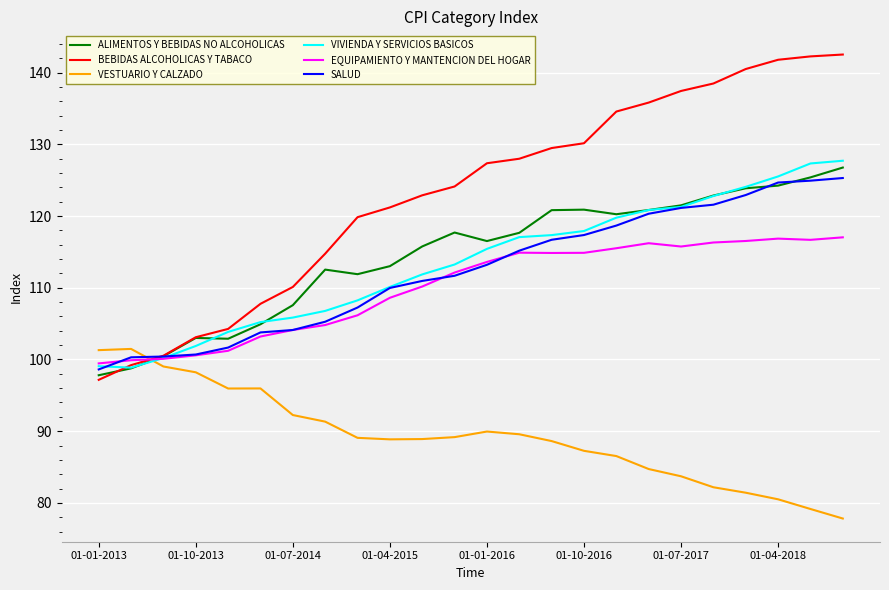

True or false: VESTUARIO Y CALZADO and BEBIDAS ALCOHOLICAS Y TABACO intersect in this chart.

True